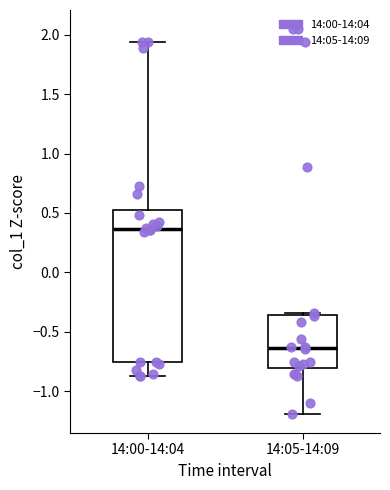

Reading left to right, transcribe this box plot: for each box, give where its median line is, the range the box spans, and where its two whiskers end, as read against the y-axis. The values are not printed on the chart, so give them approximately, as read against the axis.

14:00-14:04: median 0.35, box -0.75 to 0.50, whiskers -0.85 to 1.95
14:05-14:09: median -0.65, box -0.80 to -0.35, whiskers -1.20 to -0.35